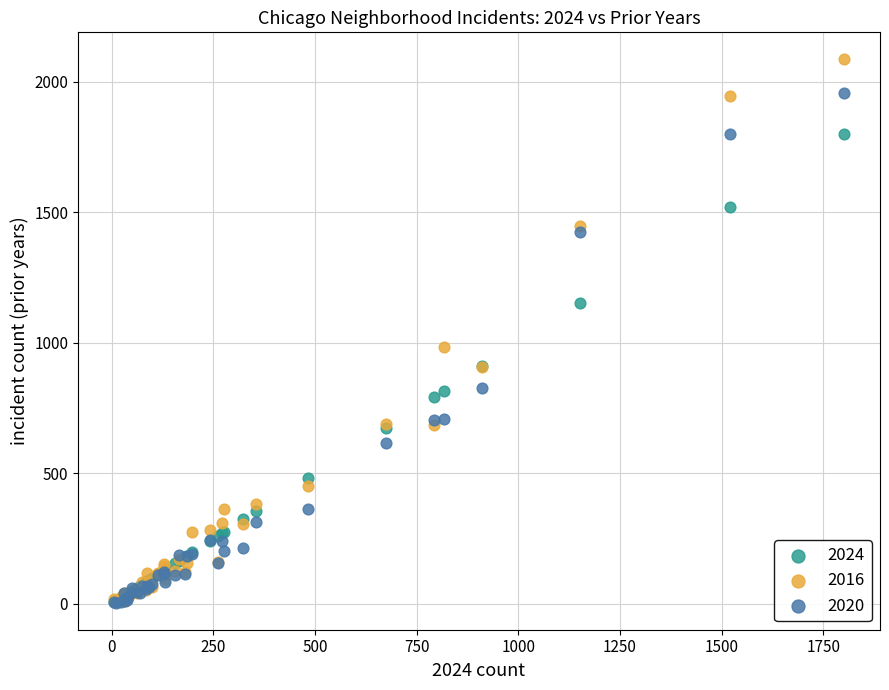

Across all series, what Y value is closest to 1045?

983